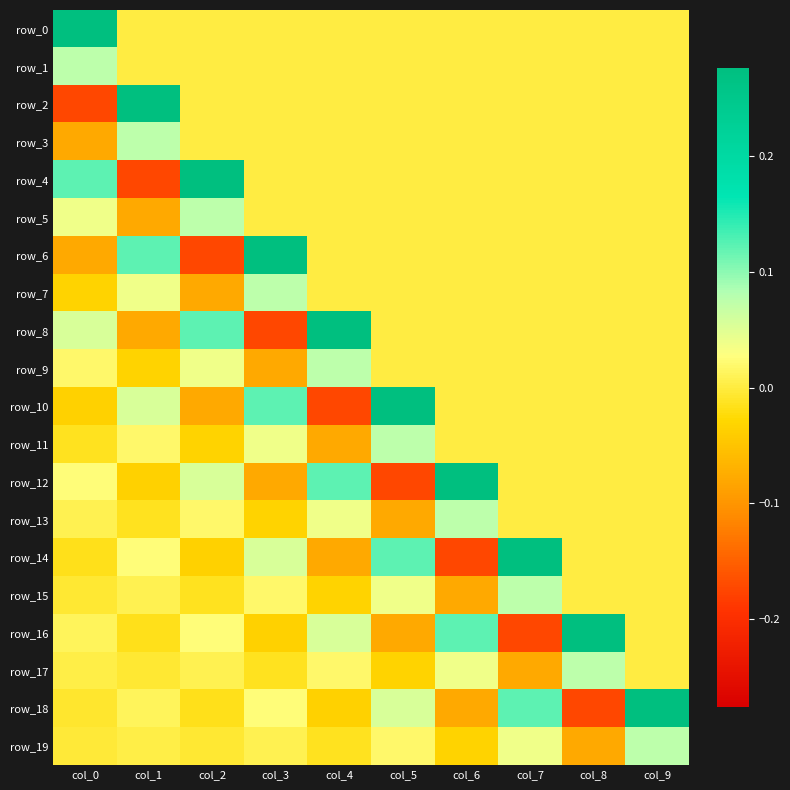

Reading left to right, transcribe all the data shown in this chart.

row_0: 0.3	0.0	0.0	0.0	0.0	0.0	0.0	0.0	0.0	0.0
row_1: 0.1	0.0	0.0	0.0	0.0	0.0	0.0	0.0	0.0	0.0
row_2: -0.2	0.3	0.0	0.0	0.0	0.0	0.0	0.0	0.0	0.0
row_3: -0.1	0.1	0.0	0.0	0.0	0.0	0.0	0.0	0.0	0.0
row_4: 0.1	-0.2	0.3	0.0	0.0	0.0	0.0	0.0	0.0	0.0
row_5: 0.0	-0.1	0.1	0.0	0.0	0.0	0.0	0.0	0.0	0.0
row_6: -0.1	0.1	-0.2	0.3	0.0	0.0	0.0	0.0	0.0	0.0
row_7: -0.0	0.0	-0.1	0.1	0.0	0.0	0.0	0.0	0.0	0.0
row_8: 0.1	-0.1	0.1	-0.2	0.3	0.0	0.0	0.0	0.0	0.0
row_9: 0.0	-0.0	0.0	-0.1	0.1	0.0	0.0	0.0	0.0	0.0
row_10: -0.0	0.1	-0.1	0.1	-0.2	0.3	0.0	0.0	0.0	0.0
row_11: -0.0	0.0	-0.0	0.0	-0.1	0.1	0.0	0.0	0.0	0.0
row_12: 0.0	-0.0	0.1	-0.1	0.1	-0.2	0.3	0.0	0.0	0.0
row_13: 0.0	-0.0	0.0	-0.0	0.0	-0.1	0.1	0.0	0.0	0.0
row_14: -0.0	0.0	-0.0	0.1	-0.1	0.1	-0.2	0.3	0.0	0.0
row_15: -0.0	0.0	-0.0	0.0	-0.0	0.0	-0.1	0.1	0.0	0.0
row_16: 0.0	-0.0	0.0	-0.0	0.1	-0.1	0.1	-0.2	0.3	0.0
row_17: 0.0	-0.0	0.0	-0.0	0.0	-0.0	0.0	-0.1	0.1	0.0
row_18: -0.0	0.0	-0.0	0.0	-0.0	0.1	-0.1	0.1	-0.2	0.3
row_19: -0.0	0.0	-0.0	0.0	-0.0	0.0	-0.0	0.0	-0.1	0.1